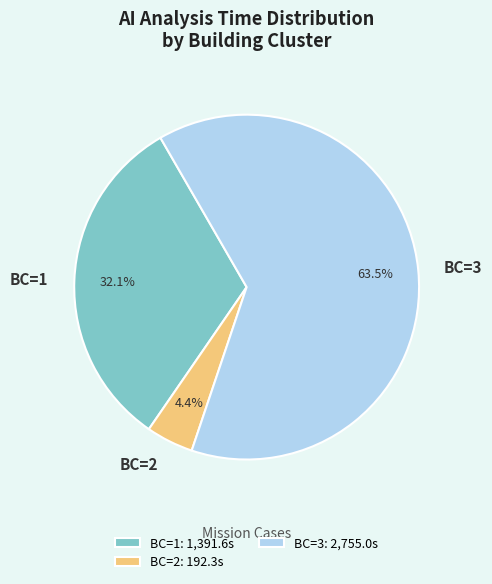

Does BC=3 account for over 50% of the chart?

Yes